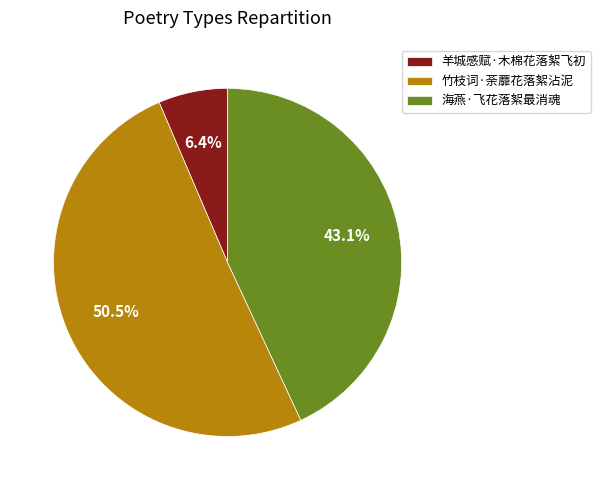

Rank the categories by value from lowest to highest.

羊城感赋·木棉花落絮飞初, 海燕·飞花落絮最消魂, 竹枝词·荼蘼花落絮沾泥